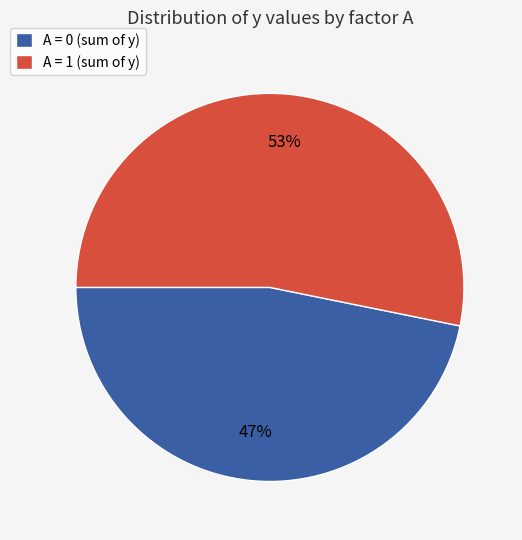

Which has a higher value, A = 1 (sum of y) or A = 0 (sum of y)?

A = 1 (sum of y)